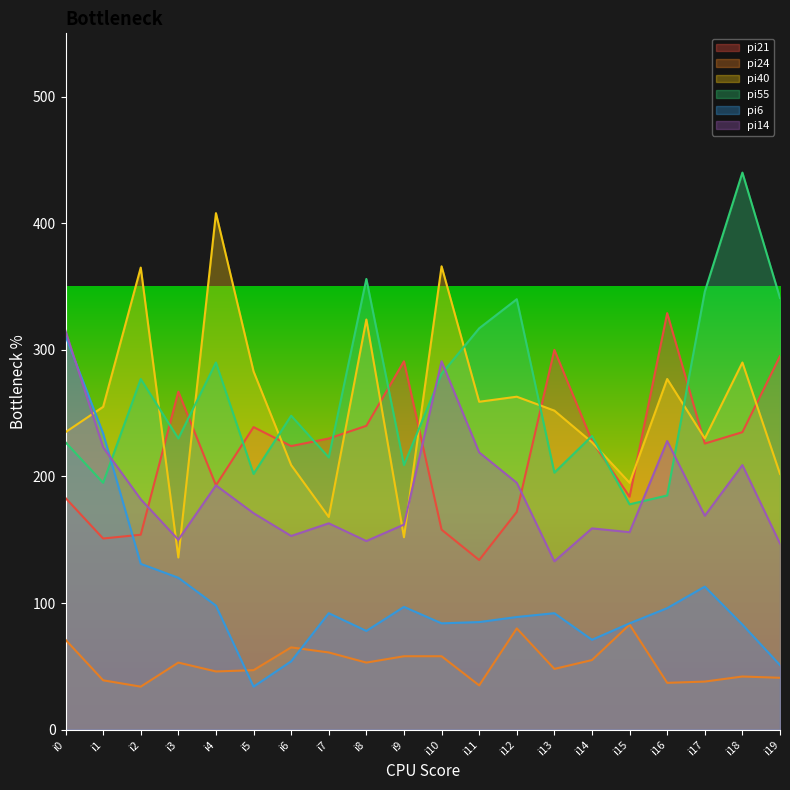

How many data points in pi6 are above 92?

8